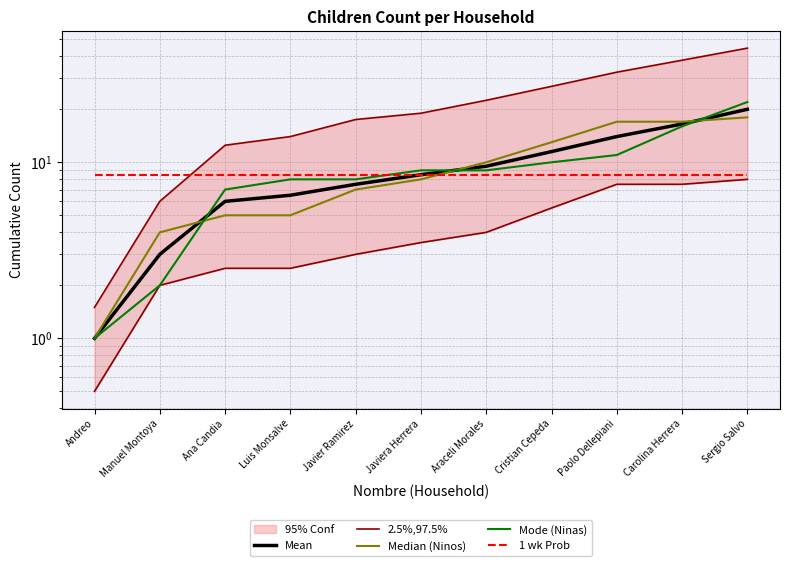

Read the 2.5%,97.5% value at Paolo Dellepiani.

7.5